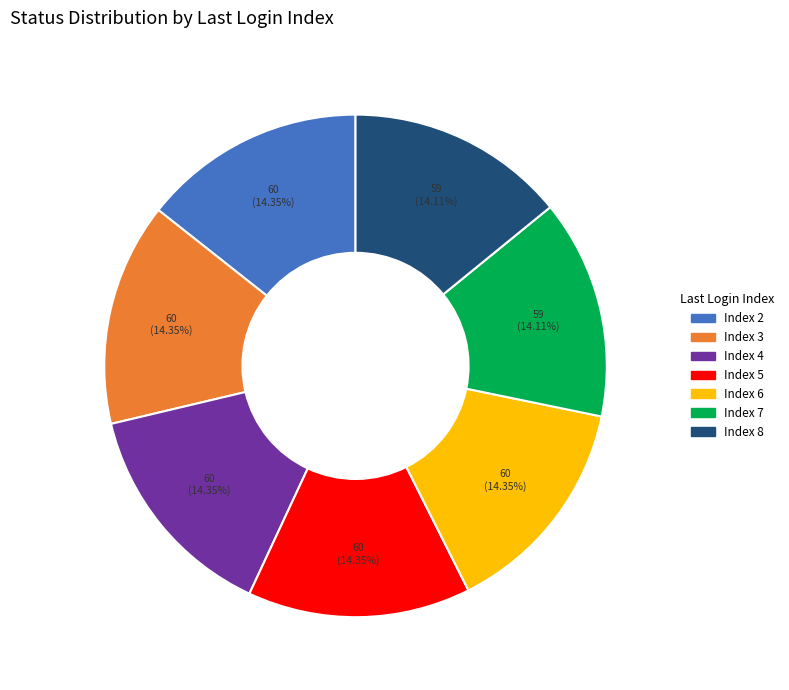

Does any single category account for the majority?

No